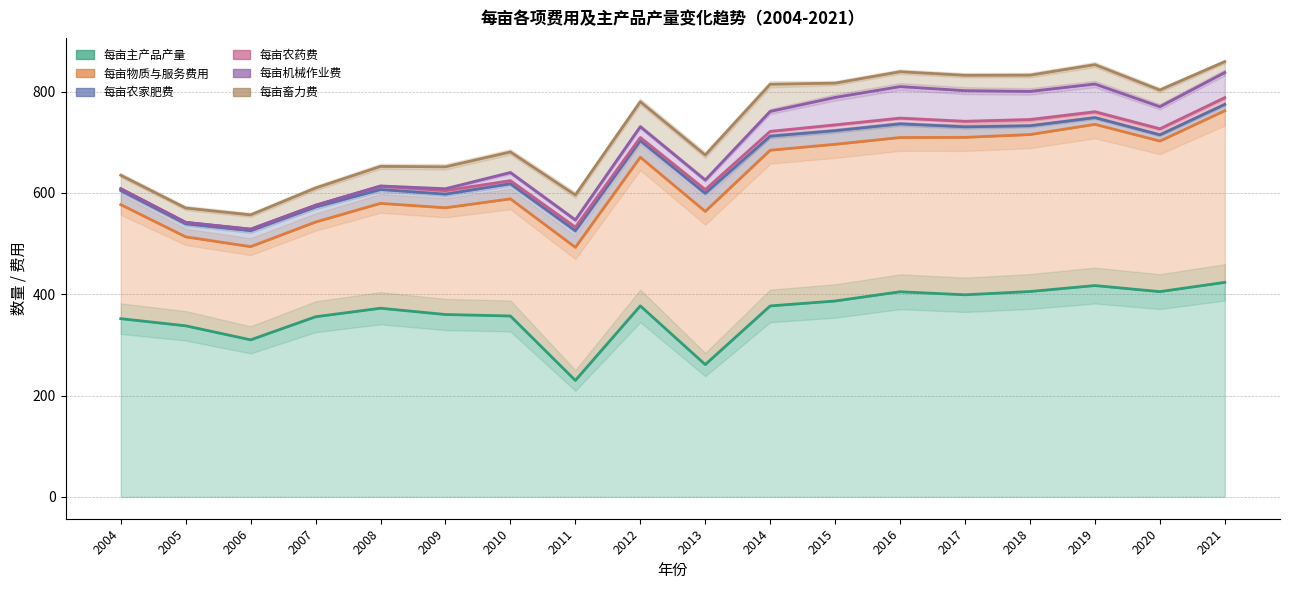

True or false: 每亩主产品产量 and 每亩农药费 cross at least once.

False